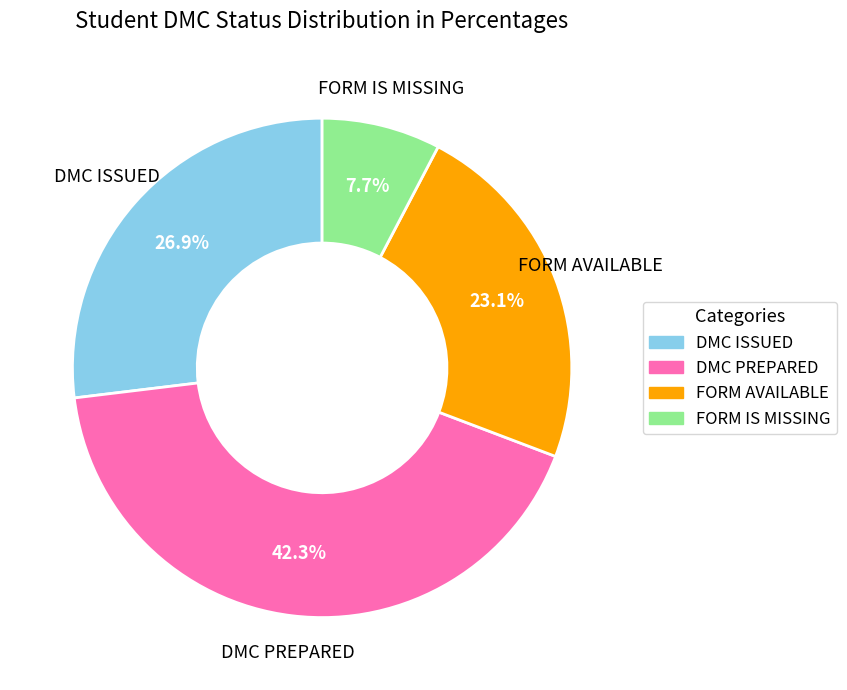

To the nearest percent, what is the average slice percentage?

25%